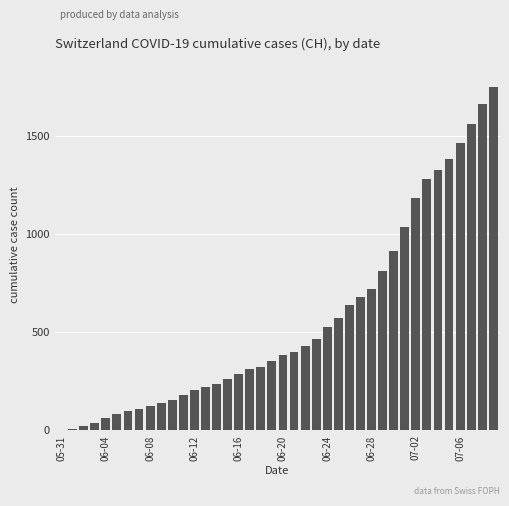

What is the sum of all values?

22378